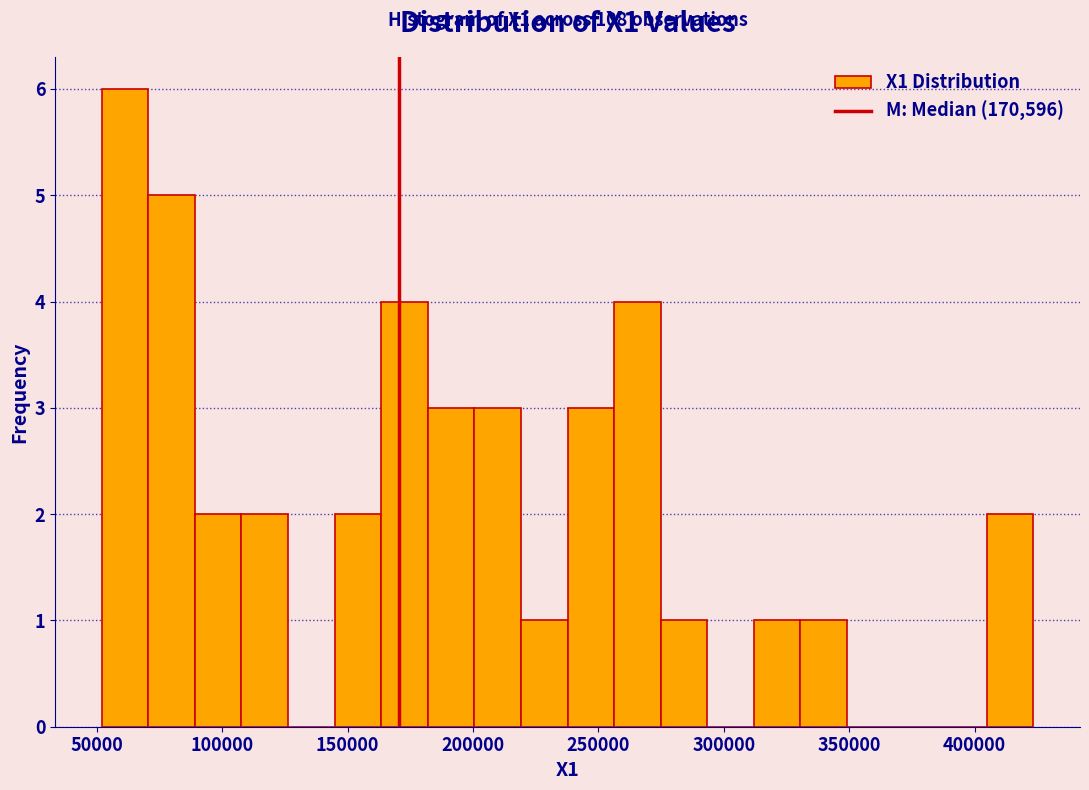

Around what value on the x-axis is the tallest bar? Give the approximate position of its centre, as read against the axis.

60000